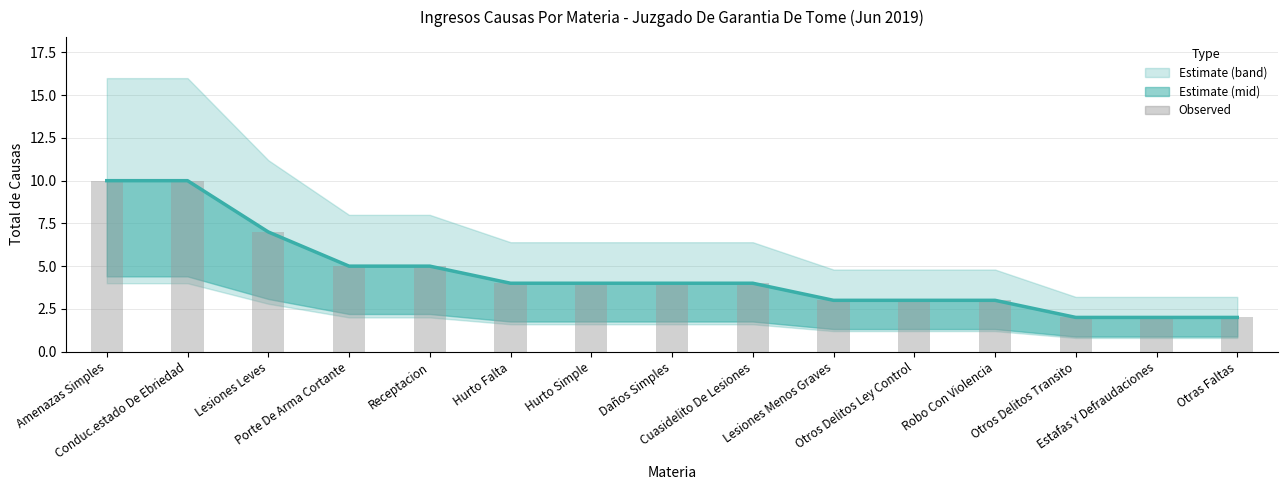

What is the total value across all series at Robo Con Violencia?

6